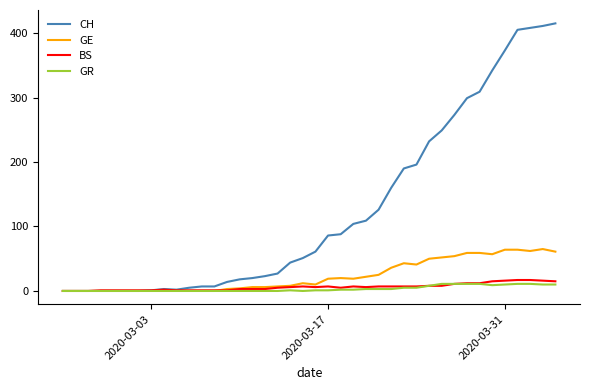

Which series has the widest spread of values?

CH